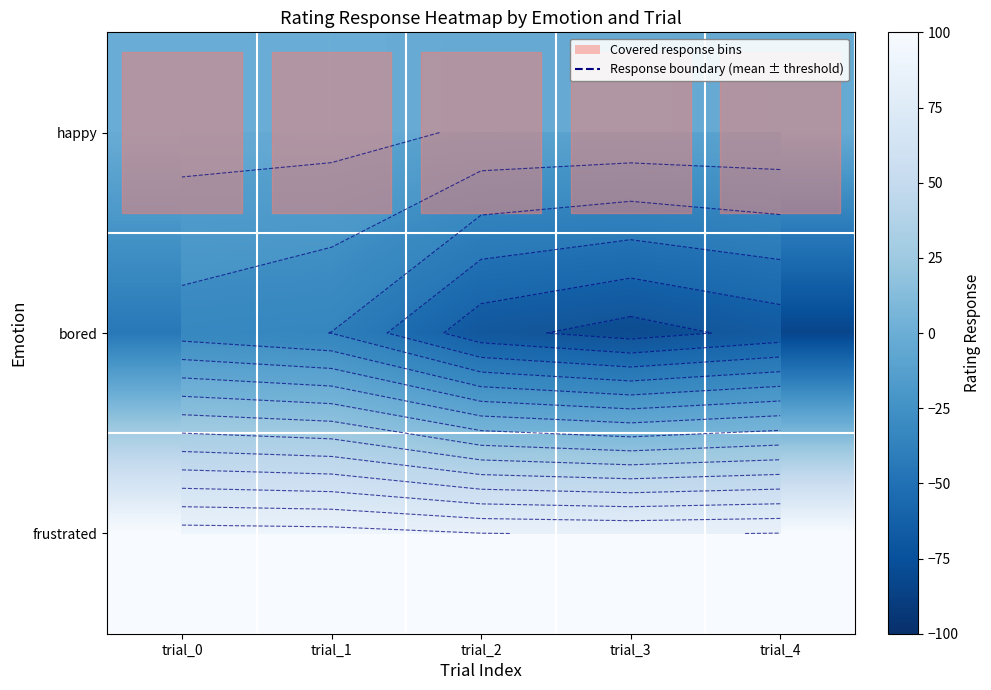

At which label does bored first exceed -83?

trial_0